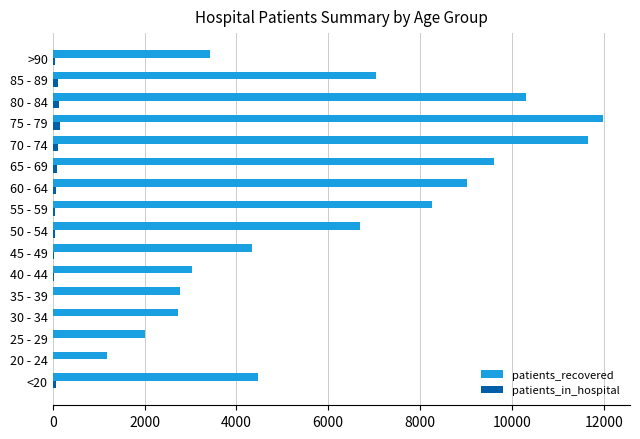

Is the value of patients_recovered at 80 - 84 greater than the value of patients_in_hospital at 50 - 54?

Yes